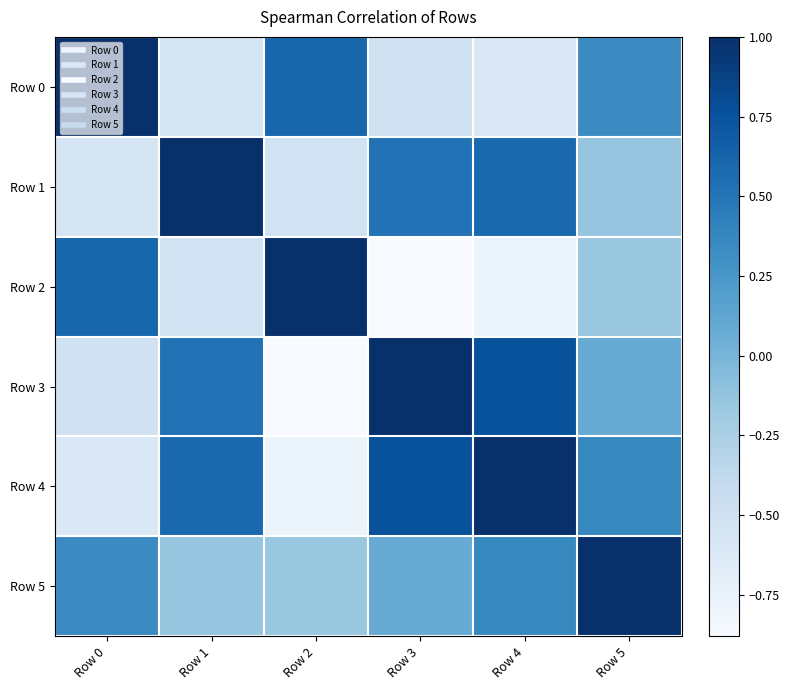

Which series has the widest spread of values?

Row 2